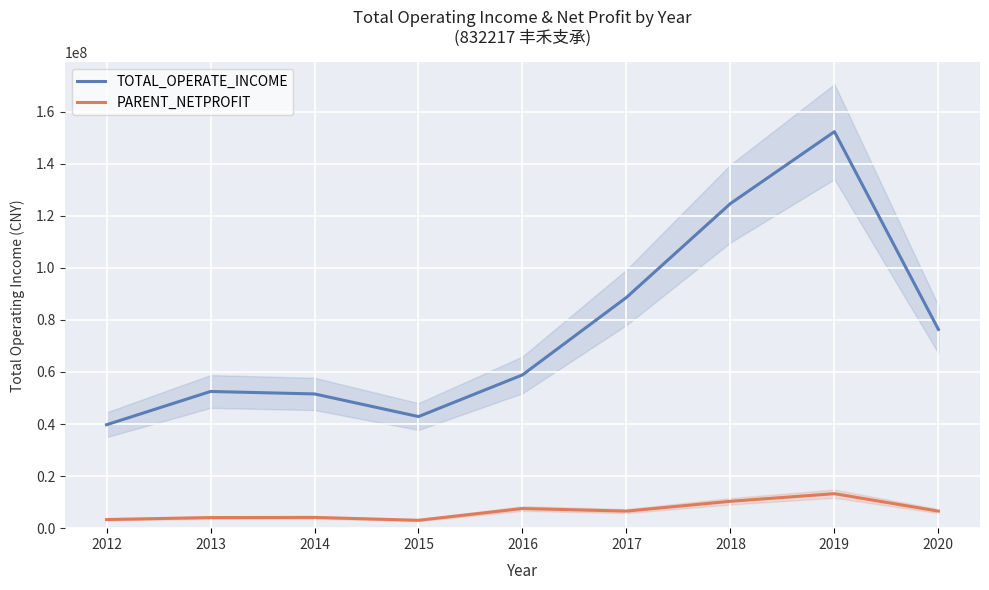

Reading right to left, what are all the values shown in this chart?

TOTAL_OPERATE_INCOME: 2020=76353714.2	2019=152329178.9	2018=124717007.8	2017=88651936.6	2016=58886913.2	2015=42878396.5	2014=51571443.1	2013=52516829.3	2012=39732335.2
PARENT_NETPROFIT: 2020=6547118.5	2019=13251222.3	2018=10321505.5	2017=6554724.3	2016=7549461.1	2015=3025500.3	2014=4132456.0	2013=4071751.4	2012=3313833.4